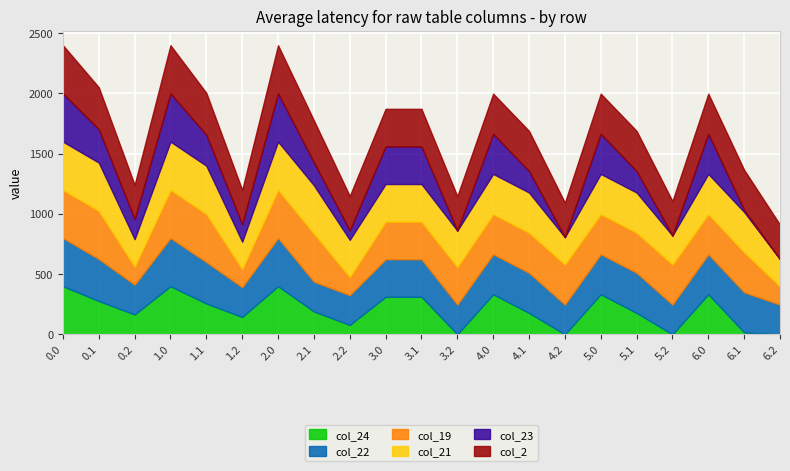

The value of col_21 at 5.1 is 333.0. True or false?

True